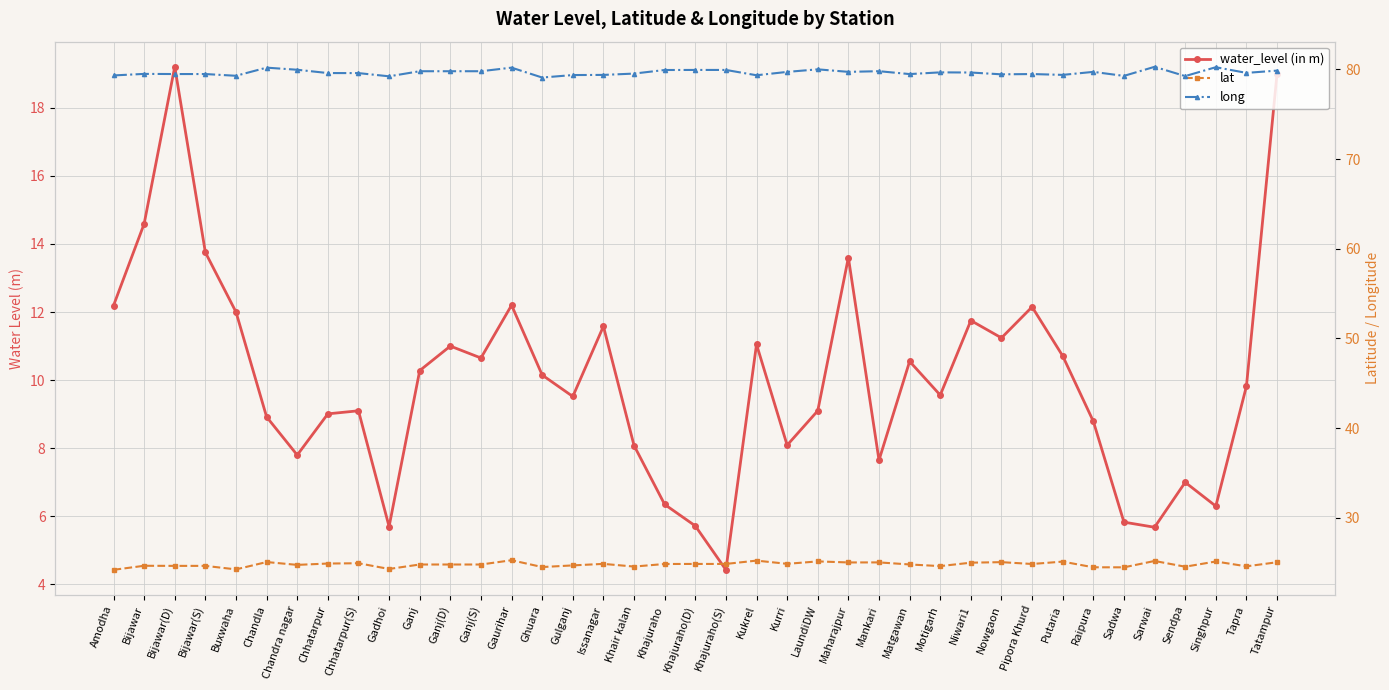

What position from the right is Singhpur?

3